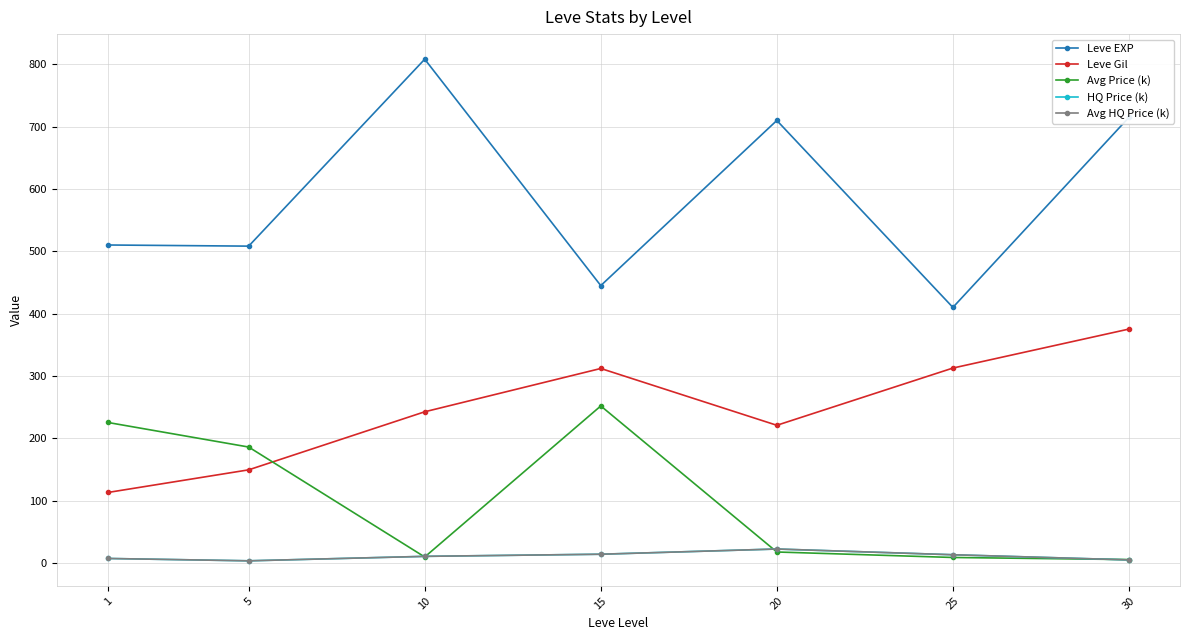

At which category does Leve Gil reach its first local peak?

15